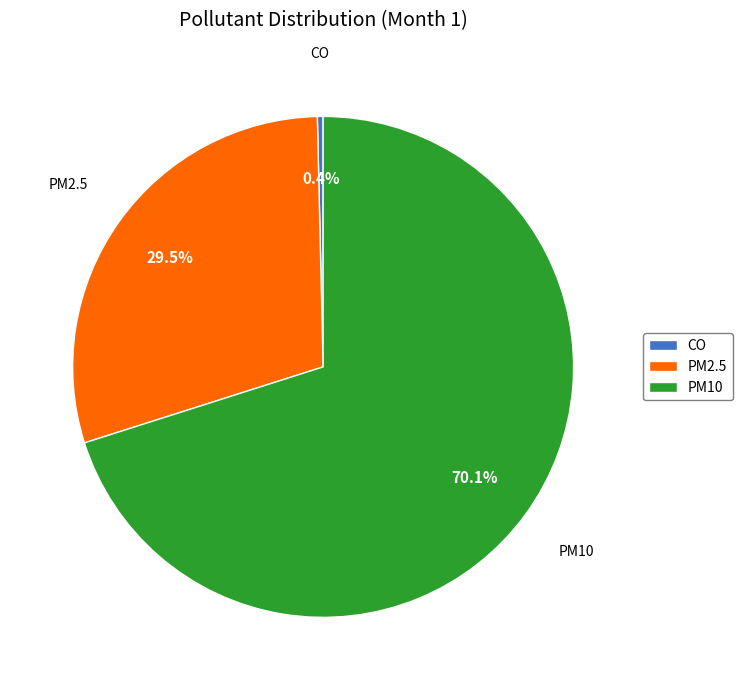

The PM10 slice represents 70% of the pie. True or false?

True